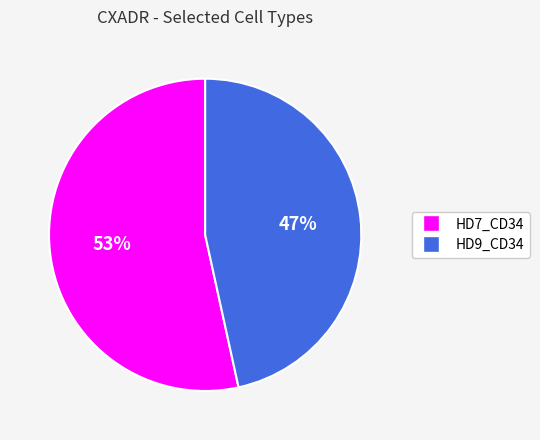

What is the smallest slice in the pie chart?

HD9_CD34